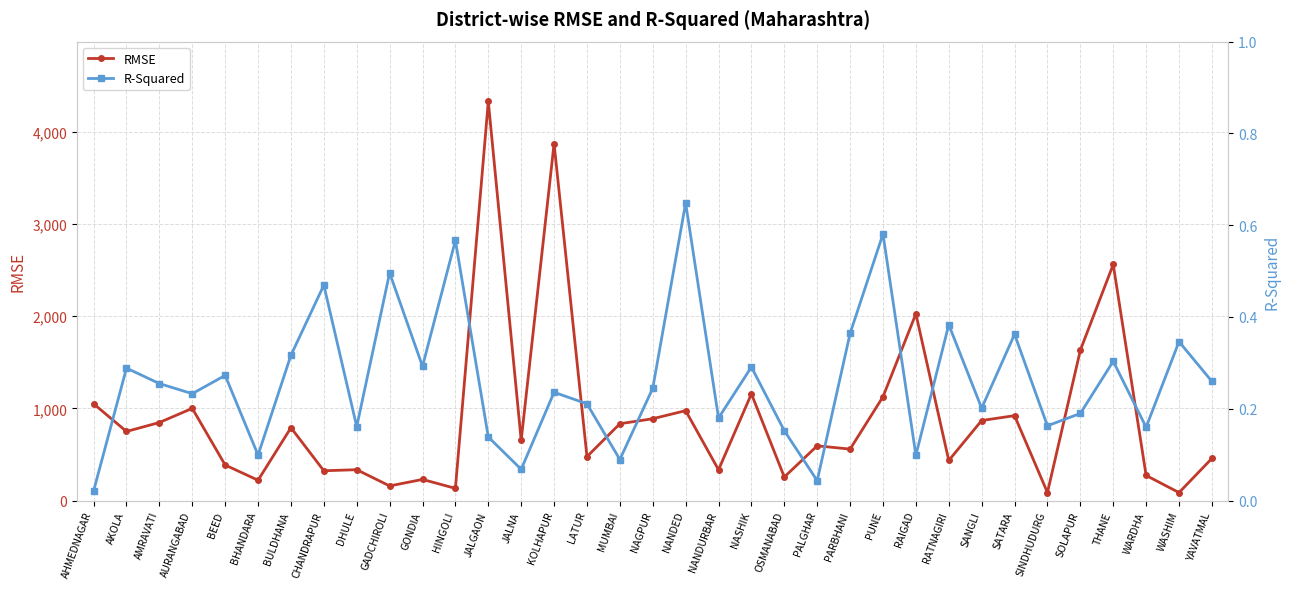

What are all the series names shown in the legend?

RMSE, R-Squared